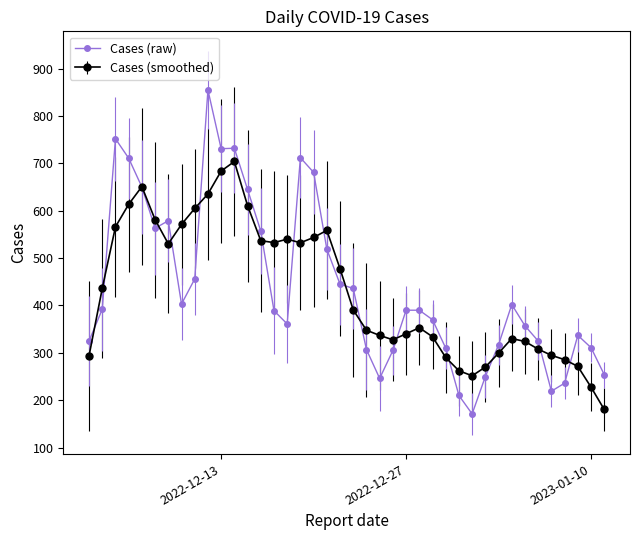

Is this an area chart (filled region under the line)?

No